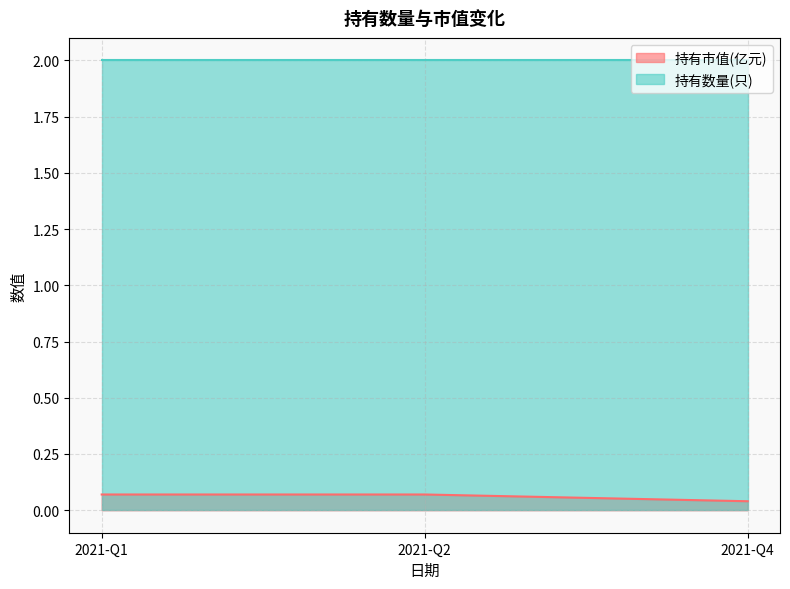

What is the value of the 1st point from the left?

0.1